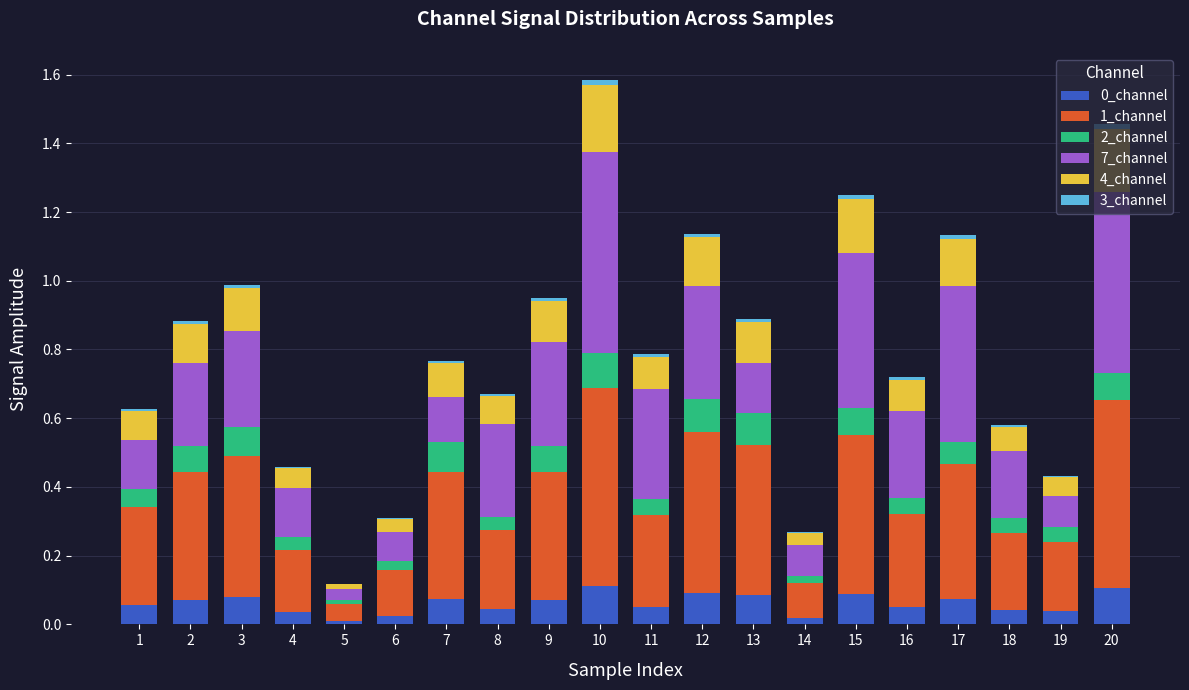

What is the difference between the 1_channel values at 12 and 3?

0.1